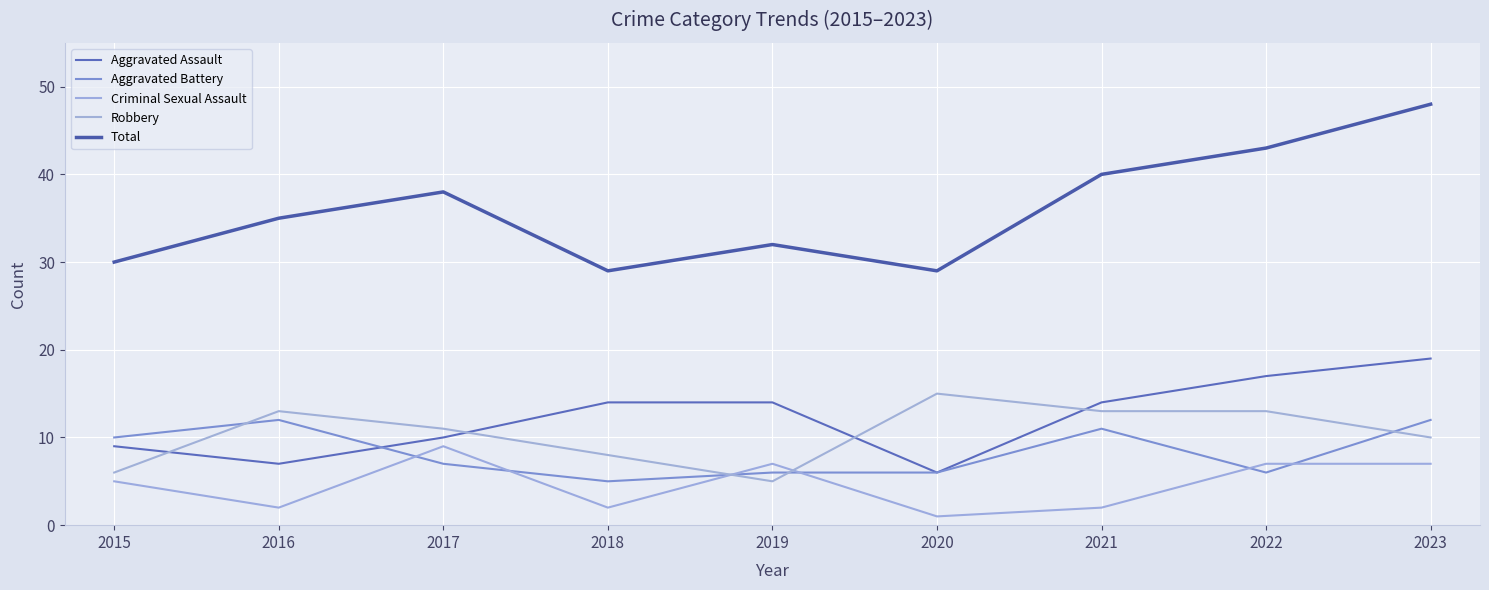

What is the sum of the Aggravated Battery values at 2017 and 2020?

13